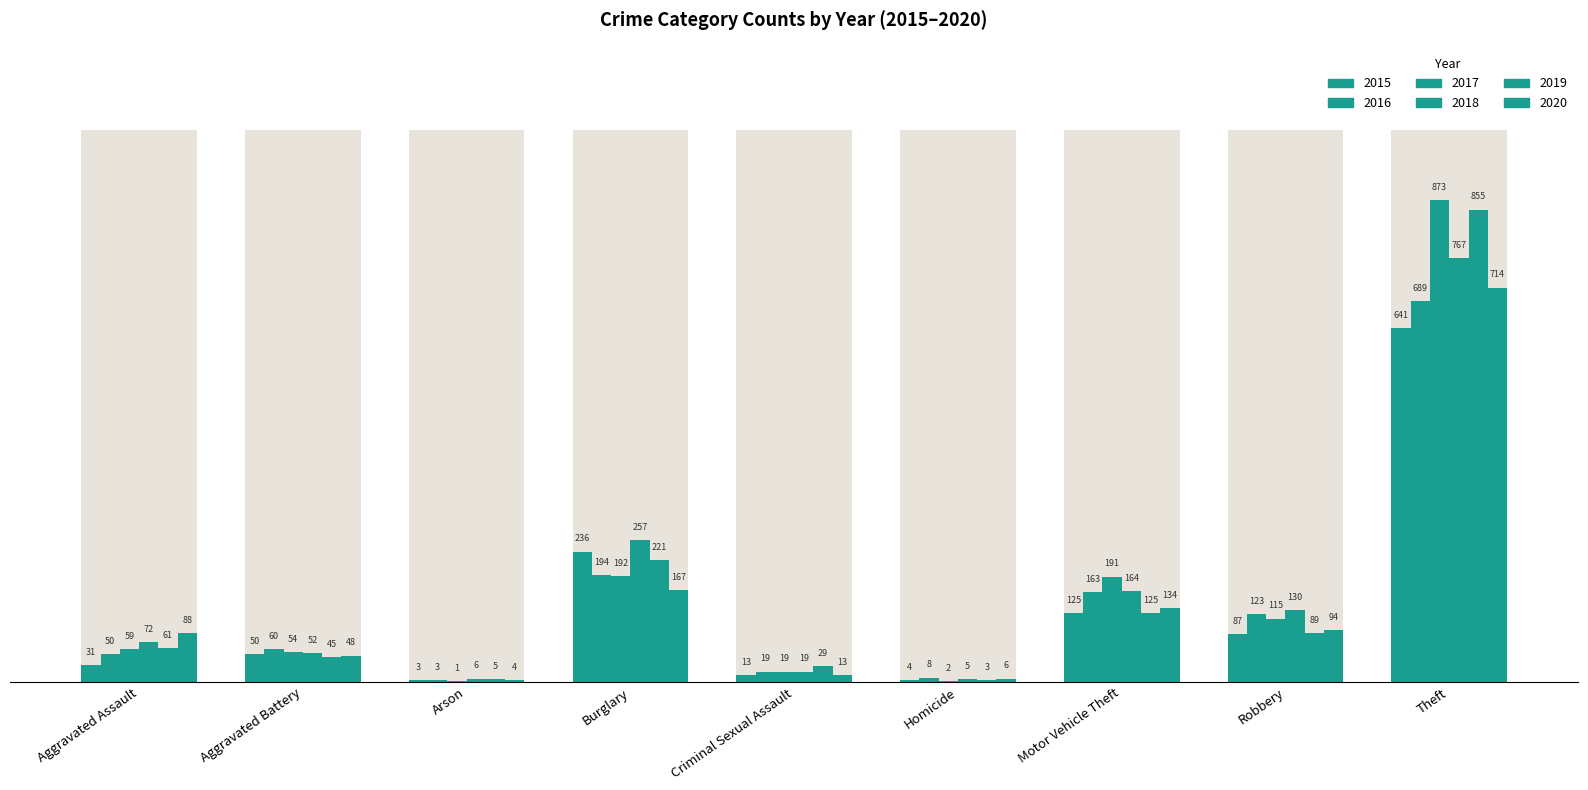

Reading left to right, list all the values displayed in this chart.

2015: 31	50	3	236	13	4	125	87	641
2016: 50	60	3	194	19	8	163	123	689
2017: 59	54	1	192	19	2	191	115	873
2018: 72	52	6	257	19	5	164	130	767
2019: 61	45	5	221	29	3	125	89	855
2020: 88	48	4	167	13	6	134	94	714